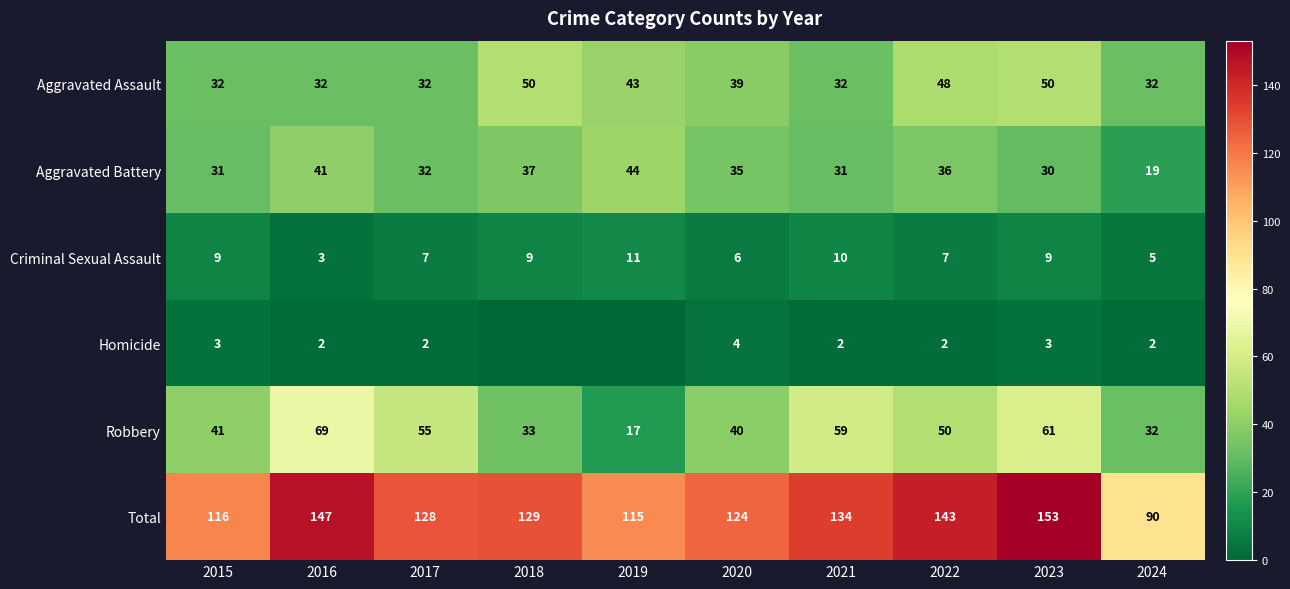

What is the highest value of the Total series?

153